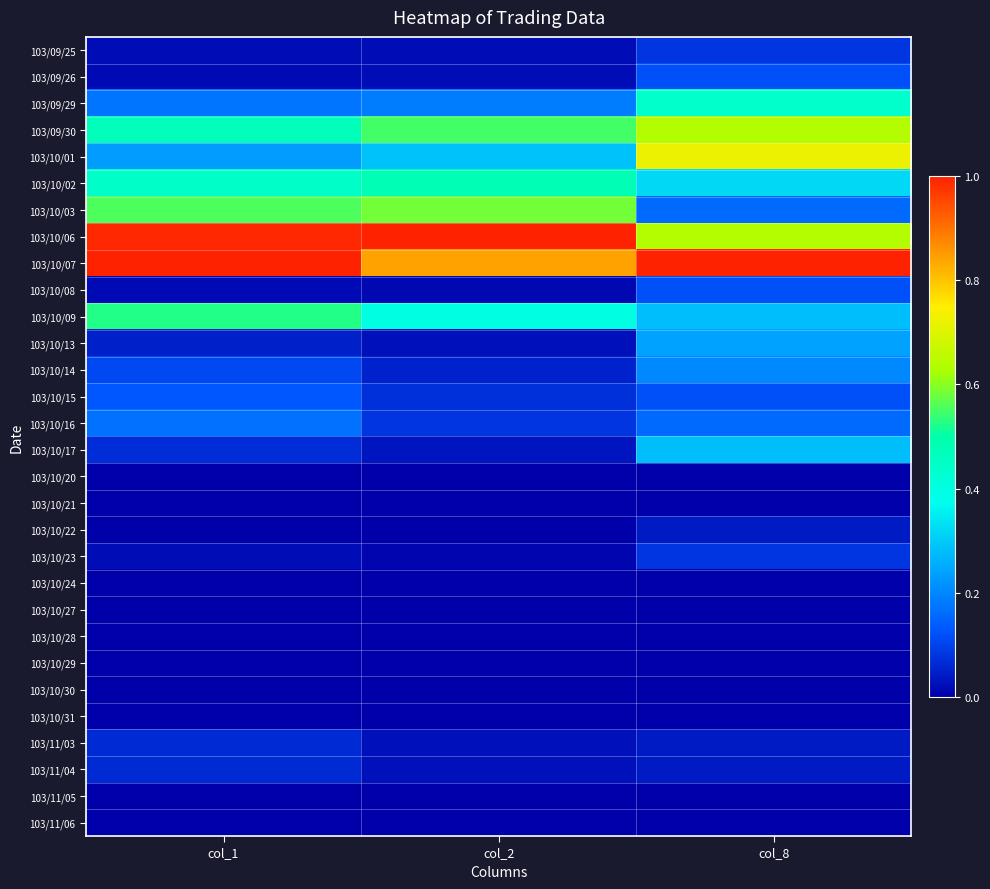

At which category is the sum across all series the highest?

col_8